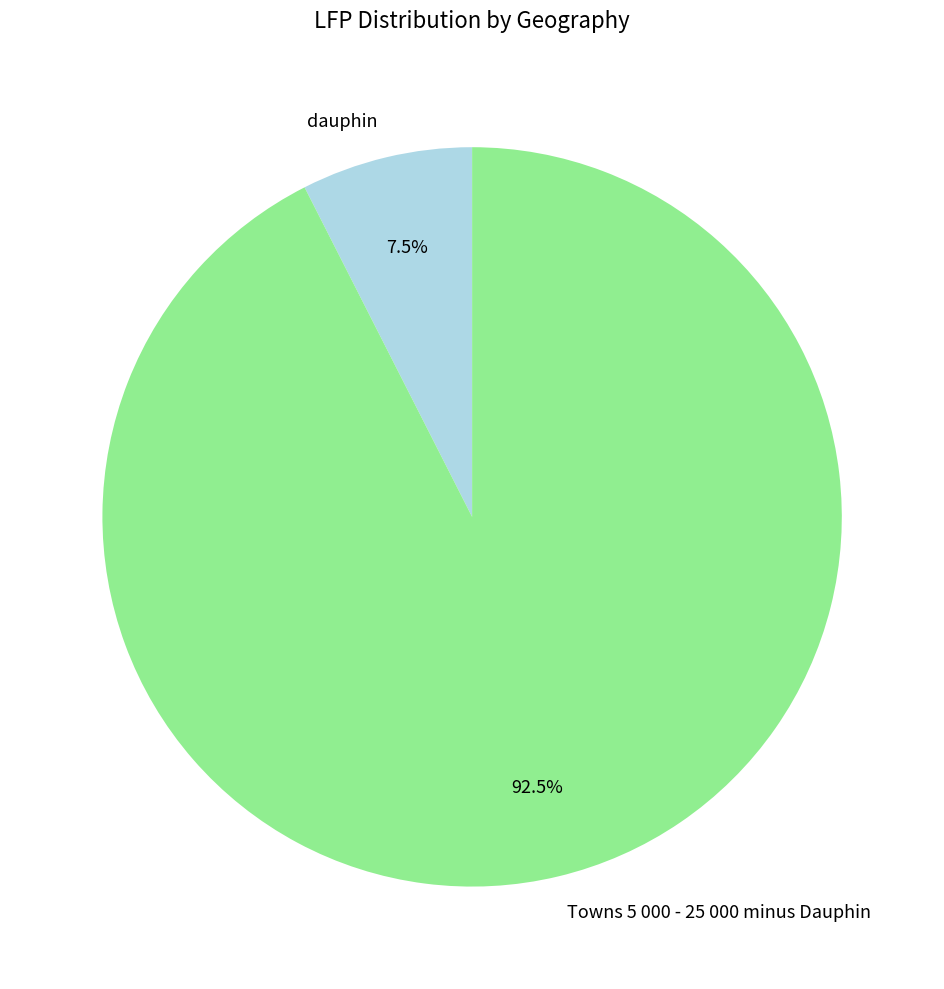

Rank the categories by value from lowest to highest.

dauphin, Towns 5 000 - 25 000 minus Dauphin